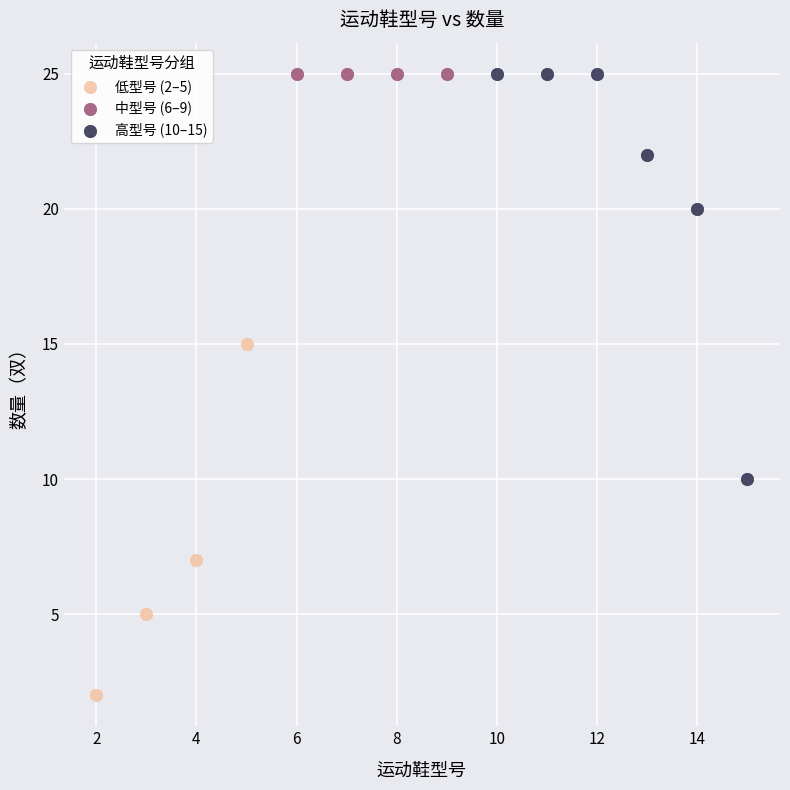

Which series reaches the minimum Y coordinate?

低型号 (2–5)